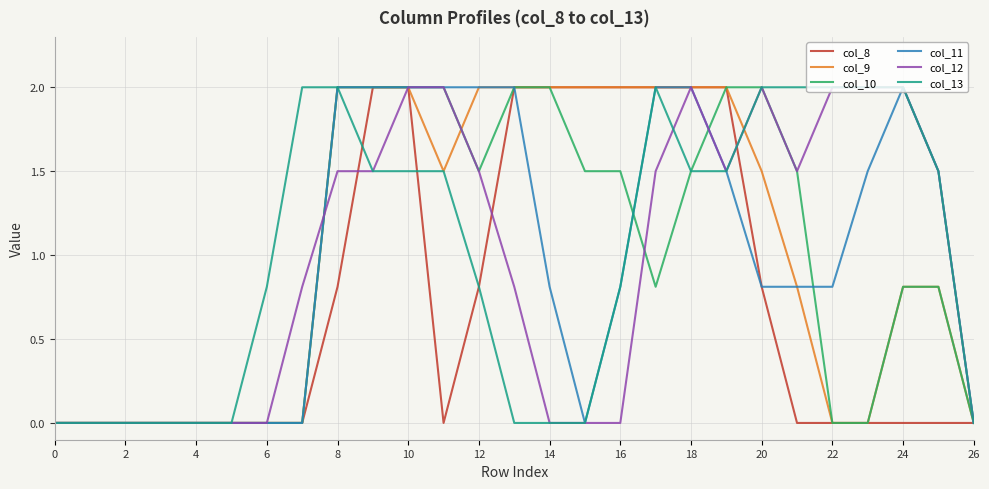

What is the highest value of the col_8 series?

2.0